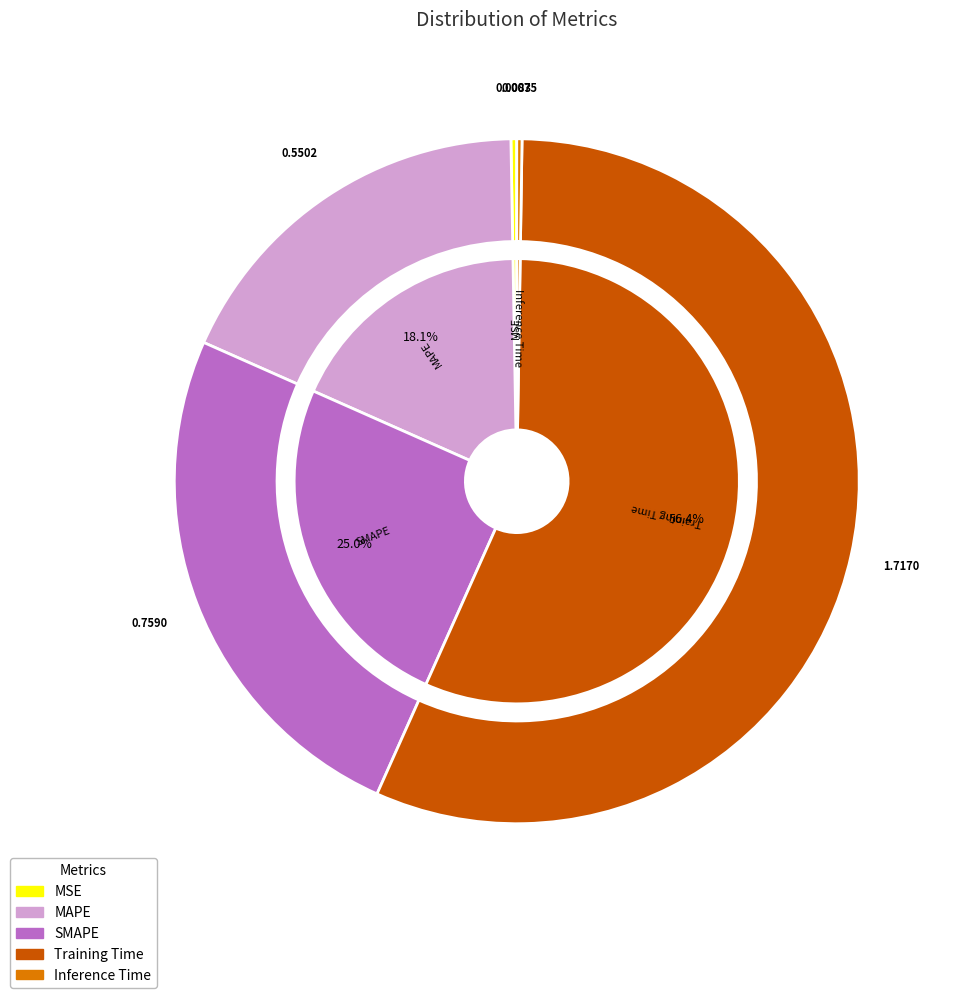

Is Inference Time the majority of the pie?

No